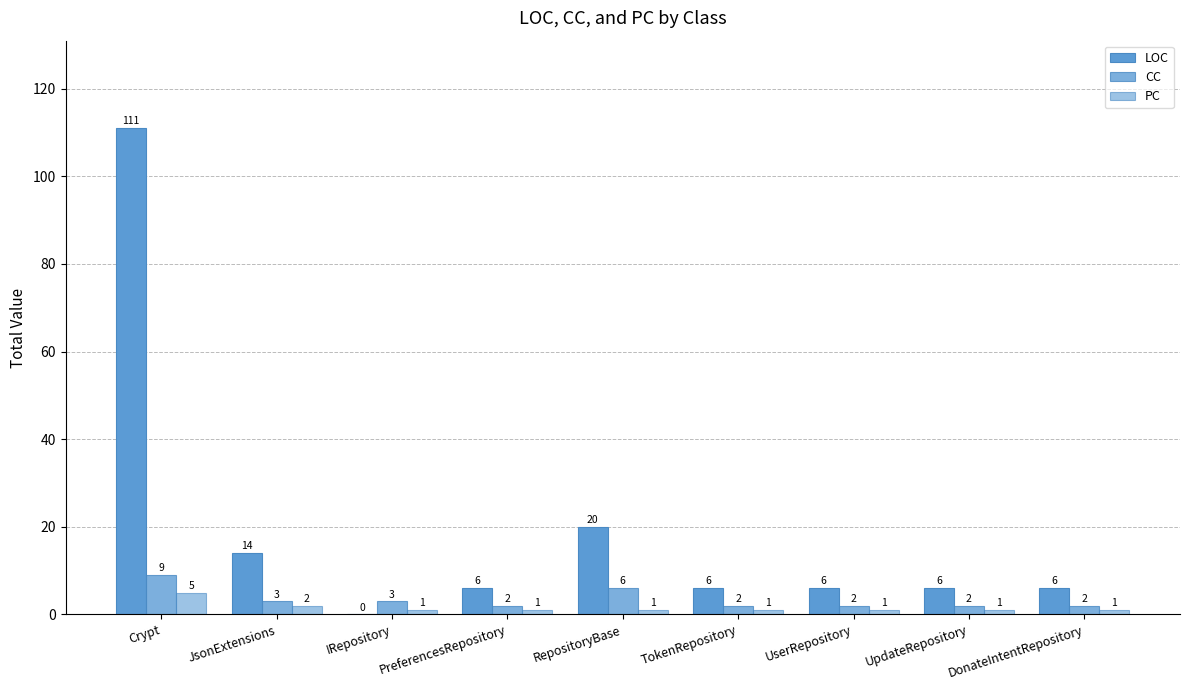

The value of CC at JsonExtensions is 3. True or false?

True